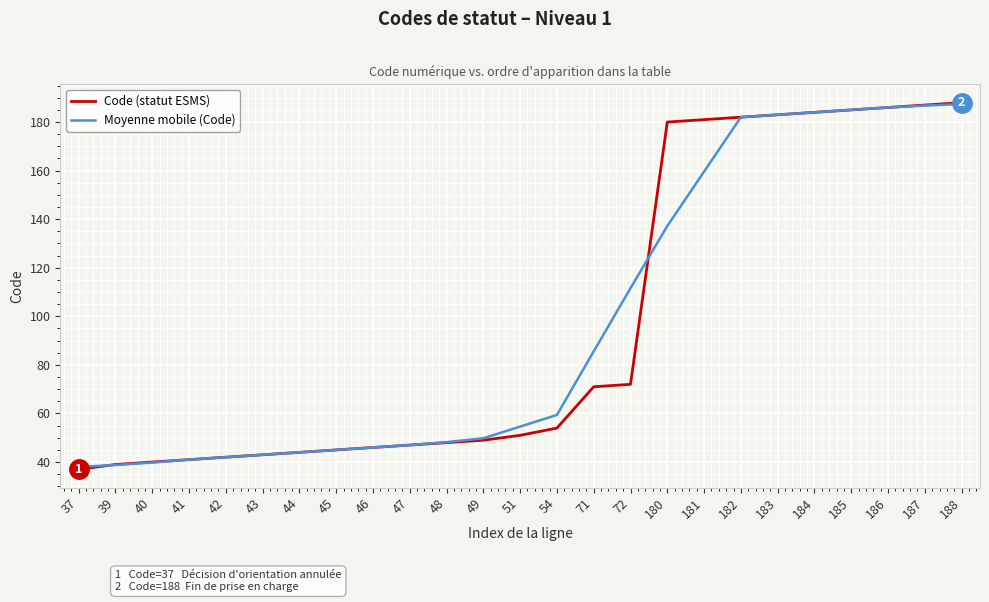

What is the smallest value displayed?

37.0